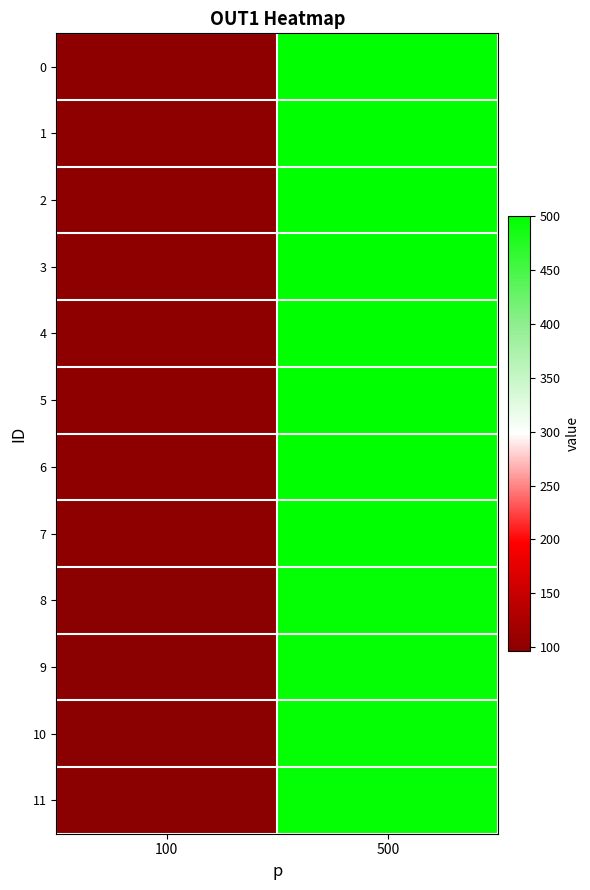

List the series in order of their peak value, highest first.

0, 1, 2, 3, 4, 5, 6, 7, 8, 9, 10, 11